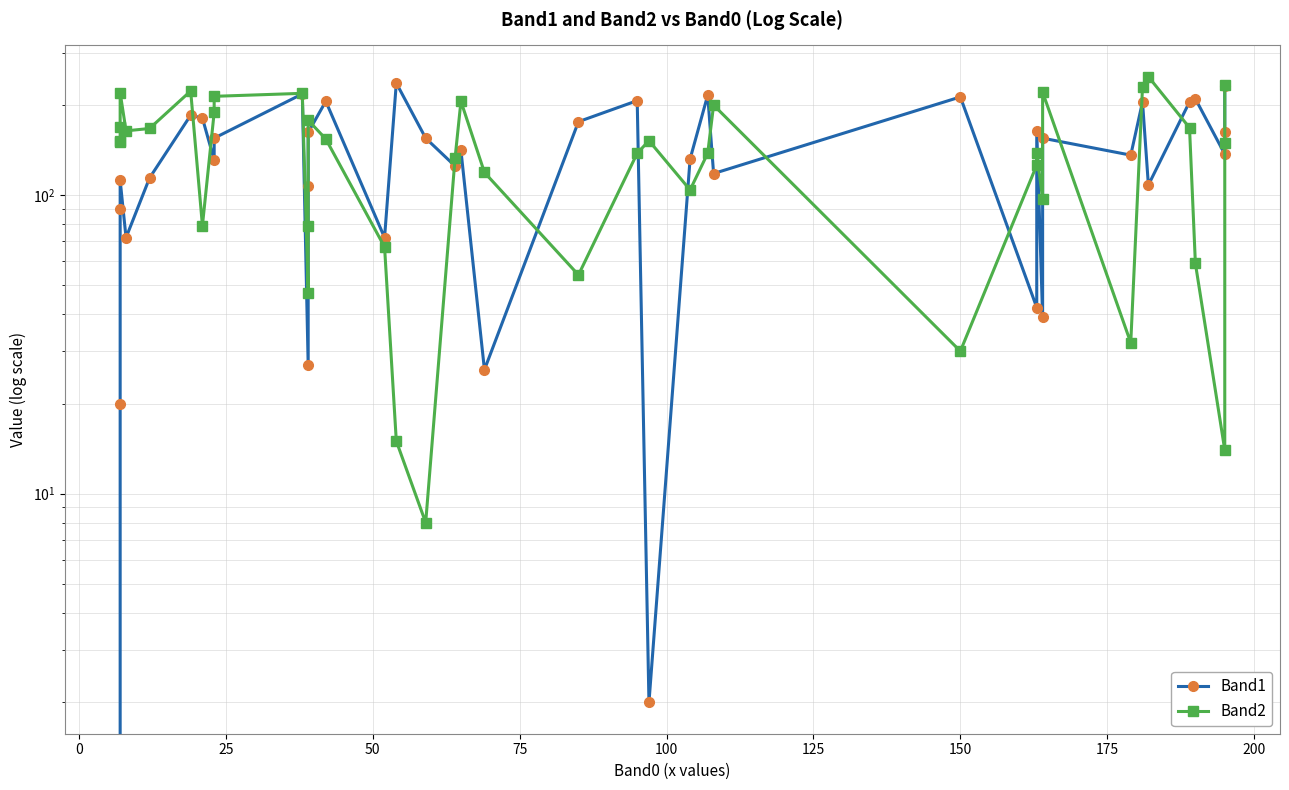

The value of Band2 at 75 is 283. True or false?

False